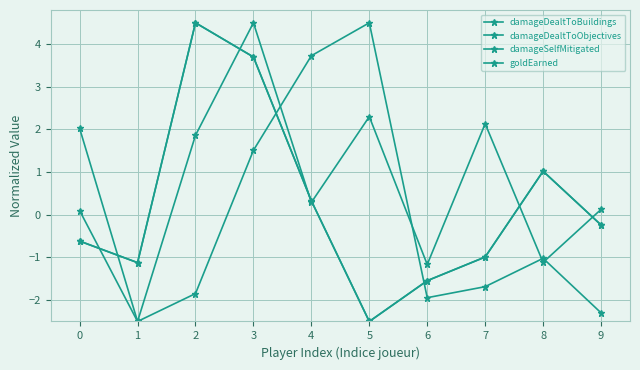

What is the sum of all damageDealtToObjectives values?

2.5